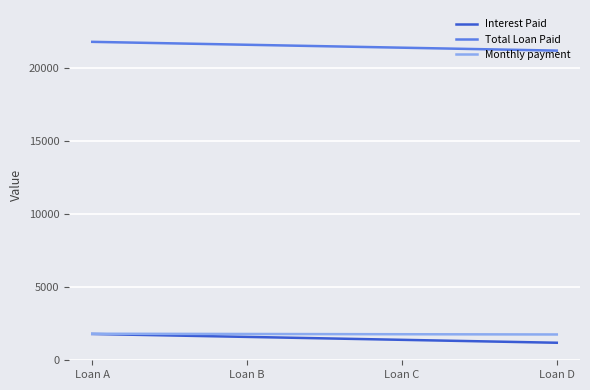

What is the maximum value for Interest Paid?

1800.0